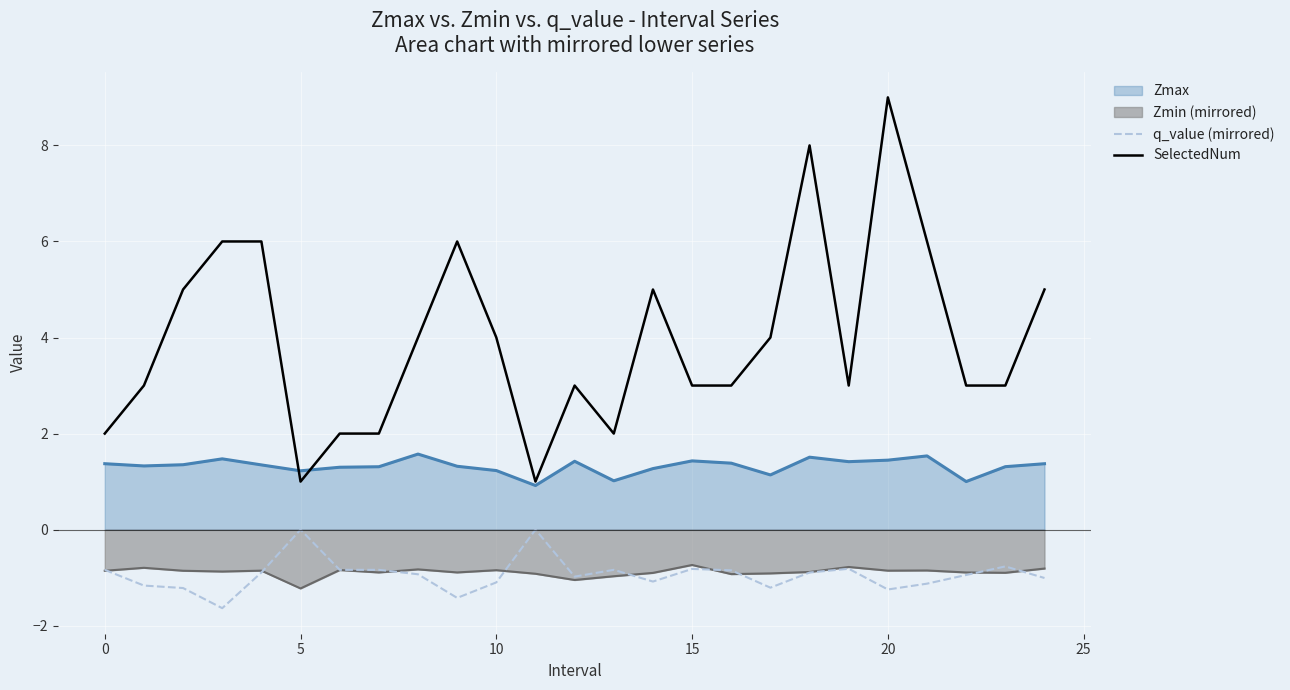

Which series has the largest total across all categories?

SelectedNum